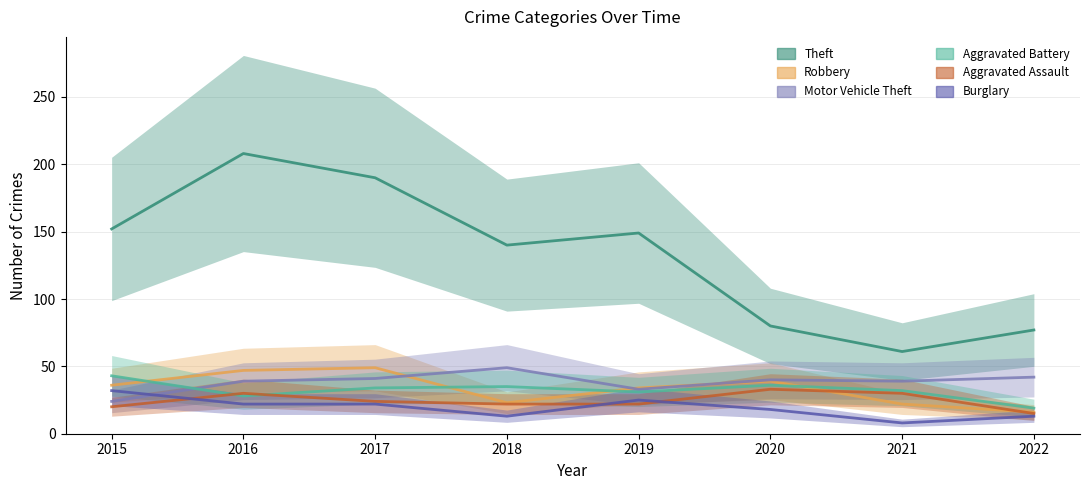

True or false: Aggravated Assault has a value of 37 at 2019.

False